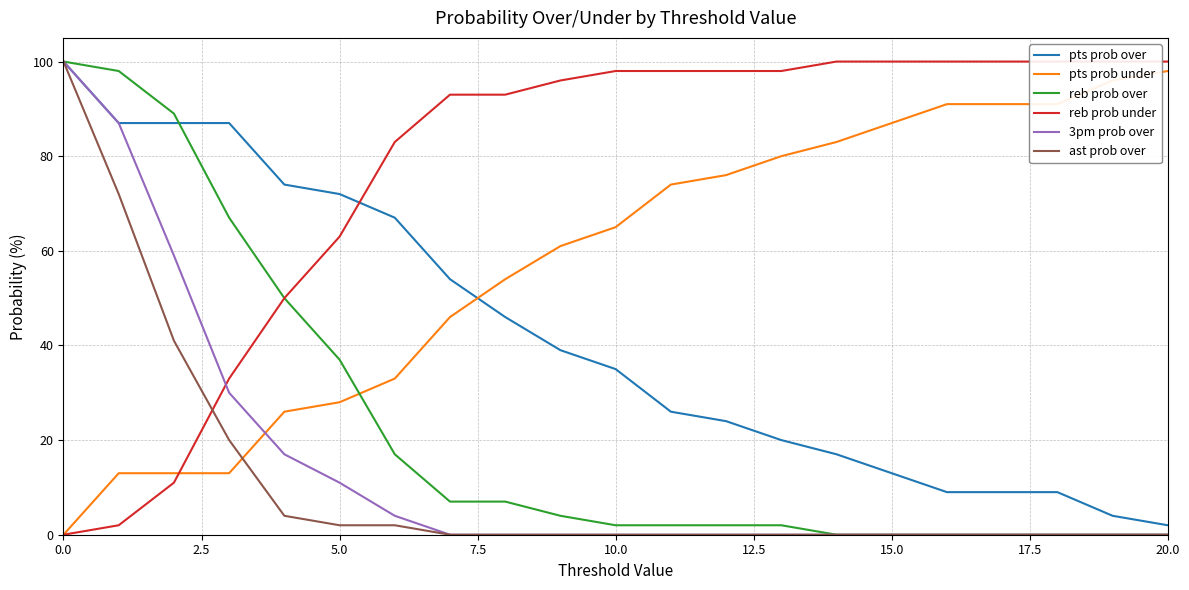

How many data points does each series have?

21